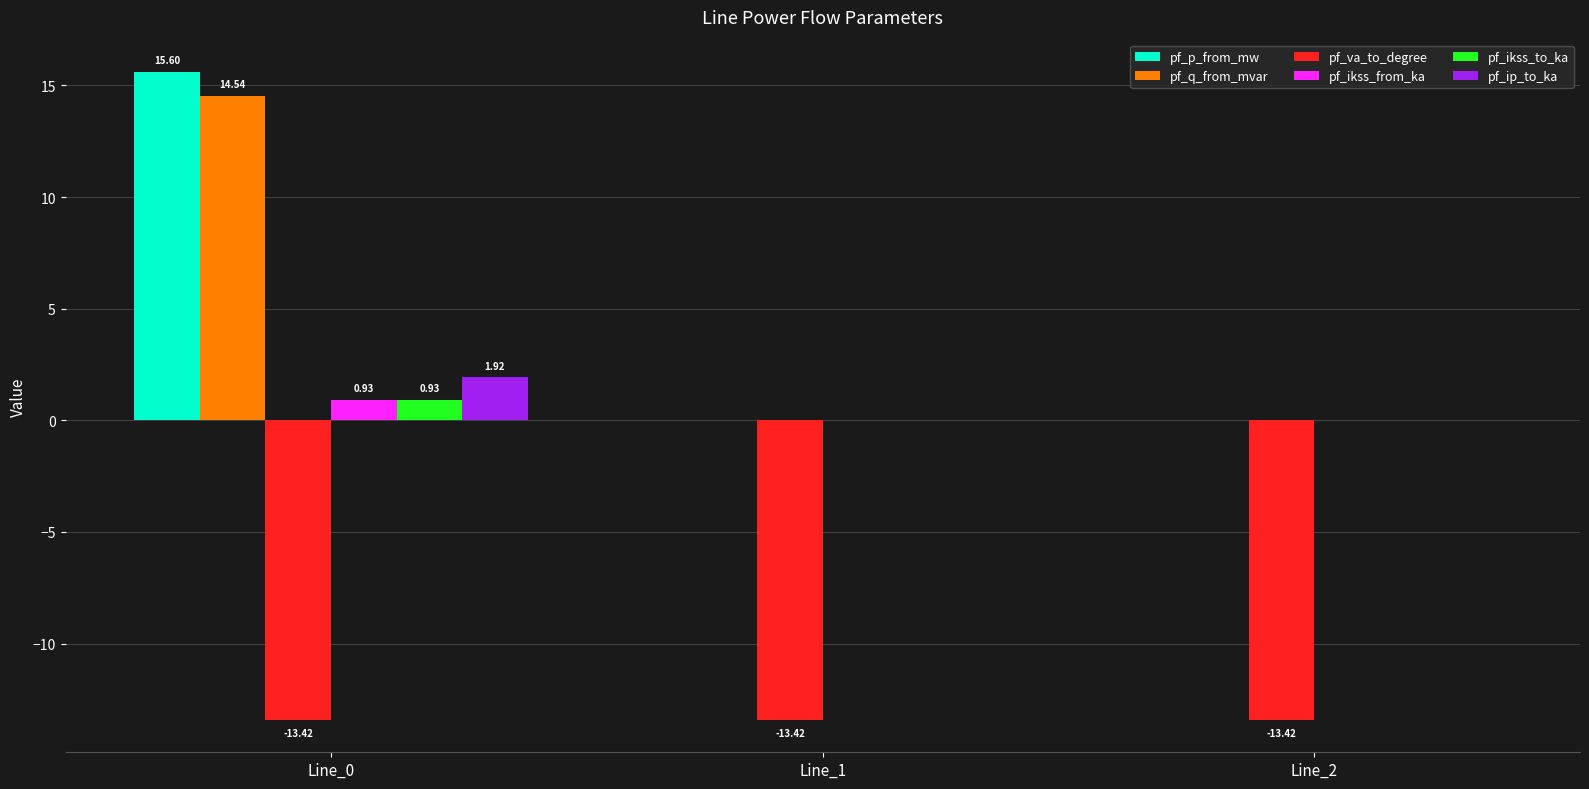

How many series are shown in this chart?

6